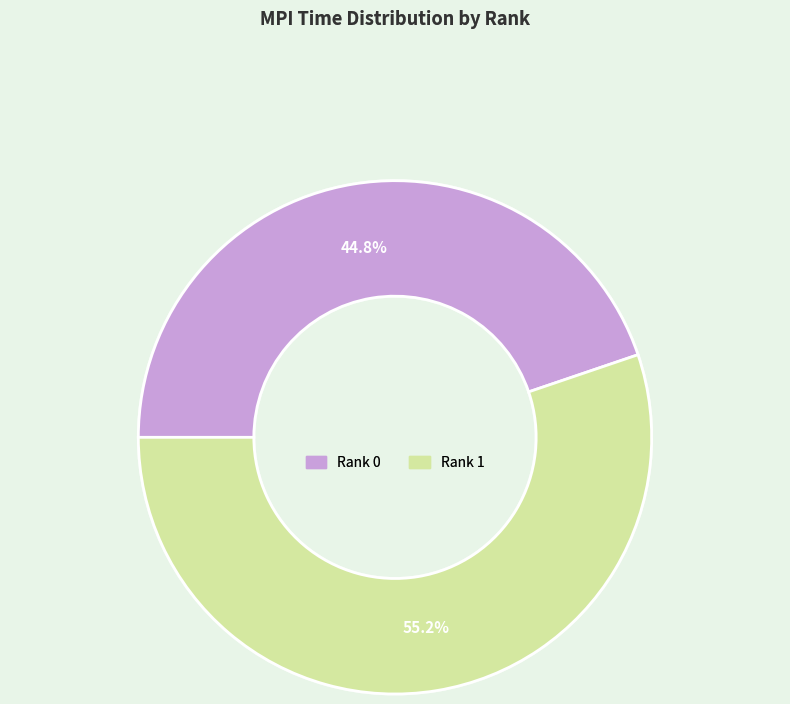

Is Rank 0 the majority of the pie?

No